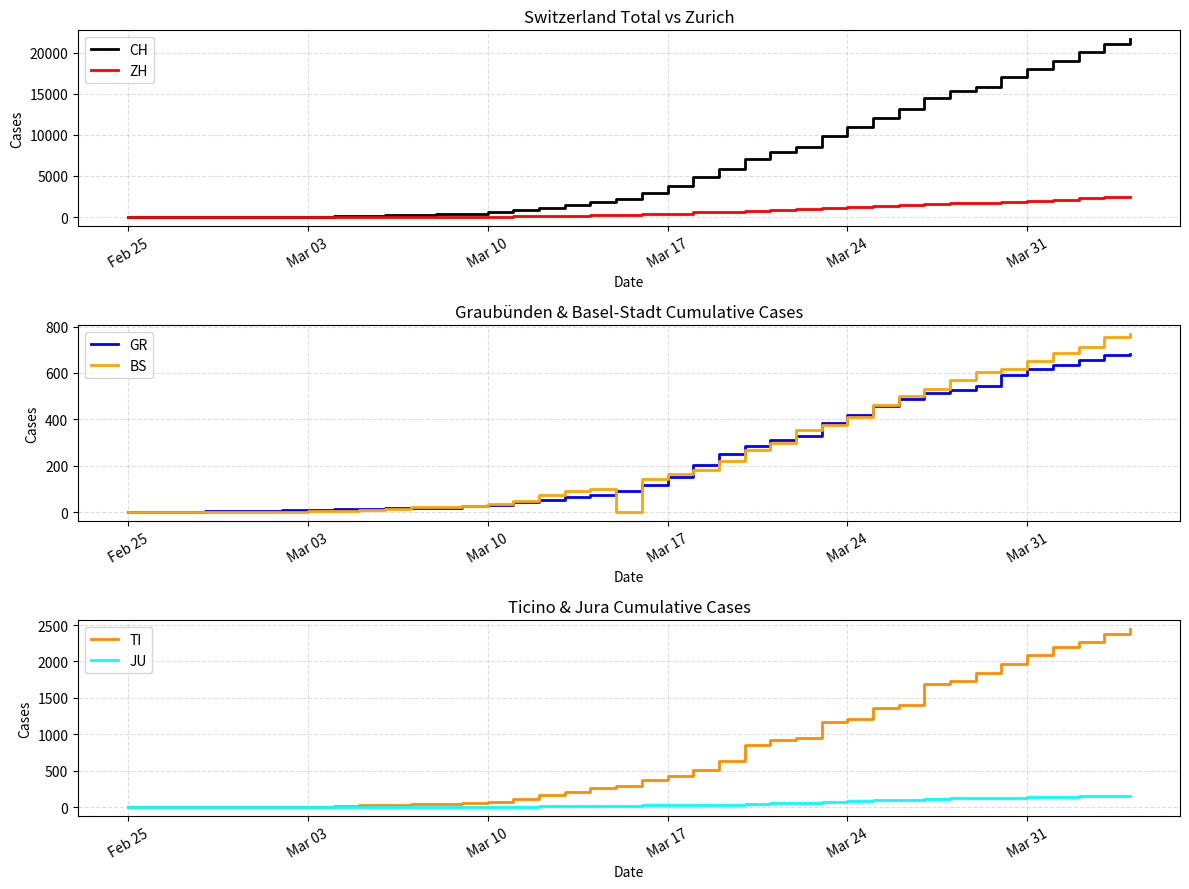

Reading left to right, list all the values displayed in this chart.

CH: 0	4	8	20	30	36	50	70	98	143	219	281	328	429	580	820	1135	1475	1887	2187	2993	3778	4883	5864	7080	7972	8556	9839	10935	12066	13146	14434	15268	15861	17014	17953	18990	20074	21047	21617
ZH: 0	0	0	2	6	7	10	13	15	23	29	34	40	49	62	101	140	163	218	250	326	429	568	679	711	925	984	1073	1221	1368	1500	1627	1701	1733	1859	1947	2136	2300	2428	2461
GR: 0	2	2	6	6	6	9	10	13	15	16	18	19	28	32	44	53	65	73	93	118	152	204	252	283	311	327	386	419	458	487	513	527	542	591	617	635	655	678	680
BS: 0	0	1	1	1	1	1	3	3	8	15	21	24	28	33	49	73	92	100	0	143	164	181	220	270	297	356	374	410	462	501	530	569	605	617	653	687	714	754	767
TI: 0	1	1	1	2	2	4	8	13	25	28	41	49	61	75	108	163	206	265	293	368	426	511	638	849	916	945	1162	1209	1354	1401	1688	1727	1837	1962	2091	2195	2271	2377	2442
JU: 0	0	1	1	1	1	1	2	2	4	4	5	5	7	7	7	12	17	18	19	25	29	32	36	44	54	61	69	82	92	100	114	119	127	128	140	145	149	149	154